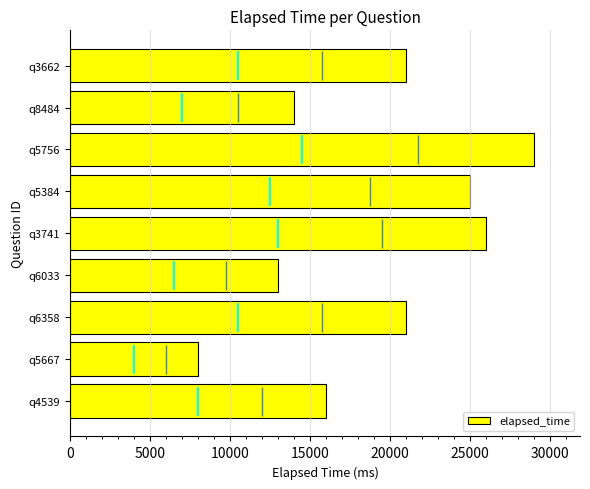

How many bars are there in total?

9